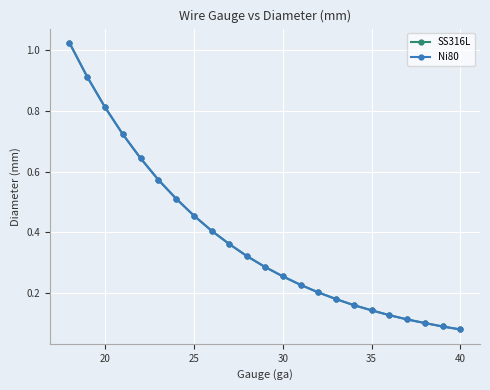

True or false: SS316L and Ni80 intersect in this chart.

False